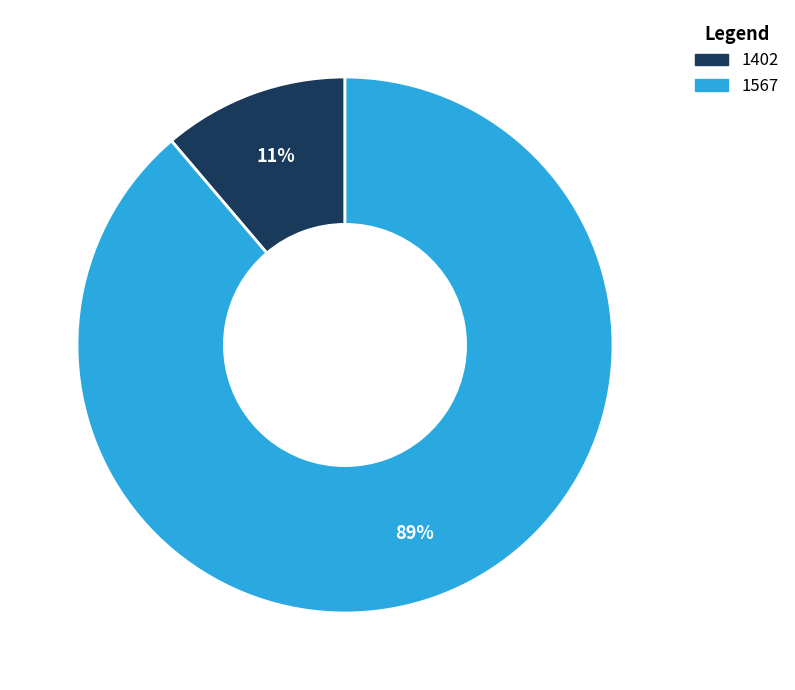

Which slice is the smallest?

1402